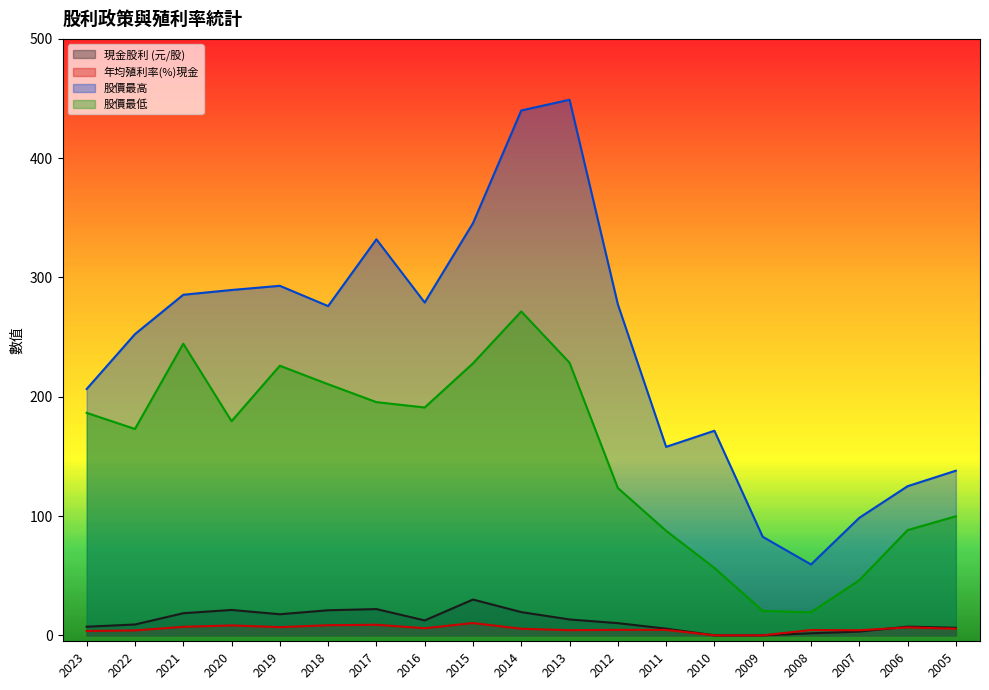

The 股價最高 series shows 38.9 at 2008. True or false?

False